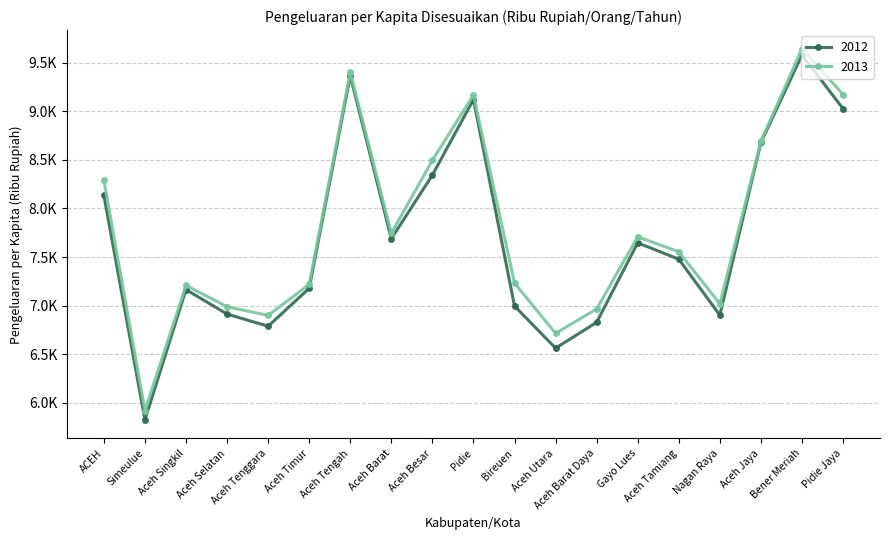

True or false: 2013 and 2012 intersect in this chart.

False